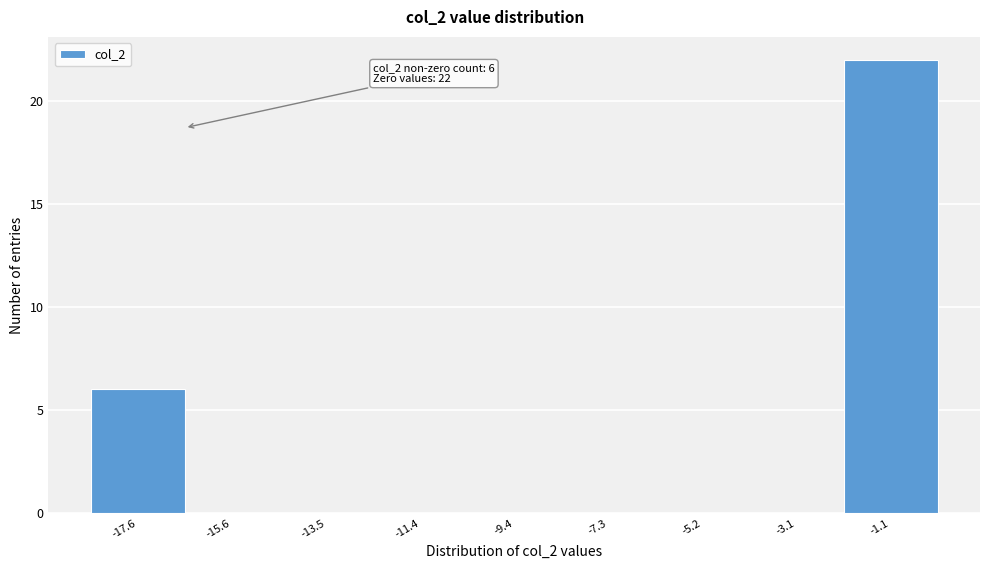

Reading left to right, transcribe all the data shown in this chart.

-17.6=6	-15.6=0	-13.5=0	-11.4=0	-9.4=0	-7.3=0	-5.2=0	-3.1=0	-1.1=22